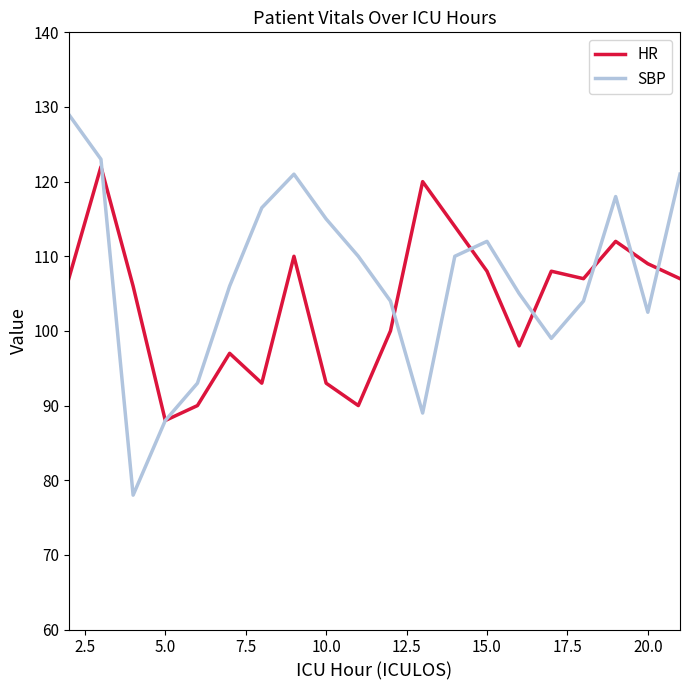

What is the minimum value shown in the chart?

78.0